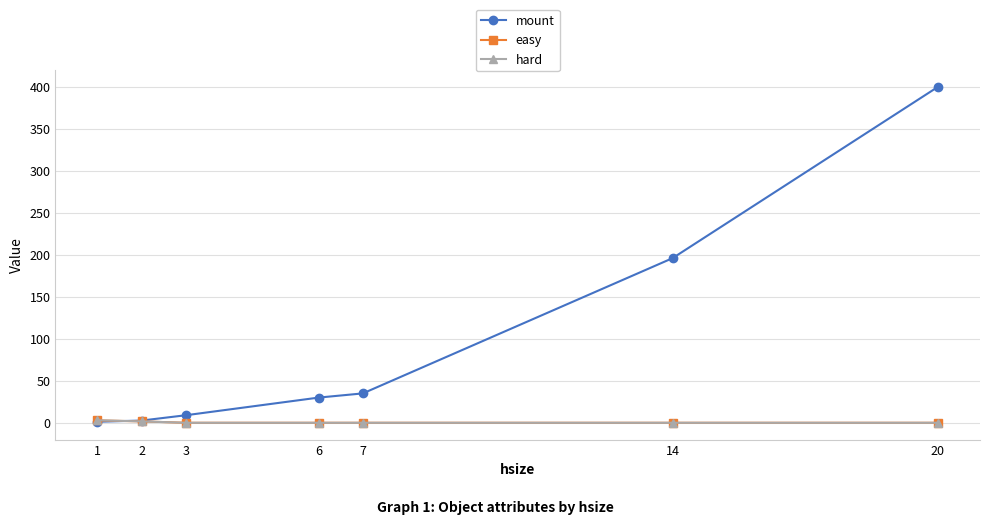

What is the value of the mount point at the 4th from the left?

30.0